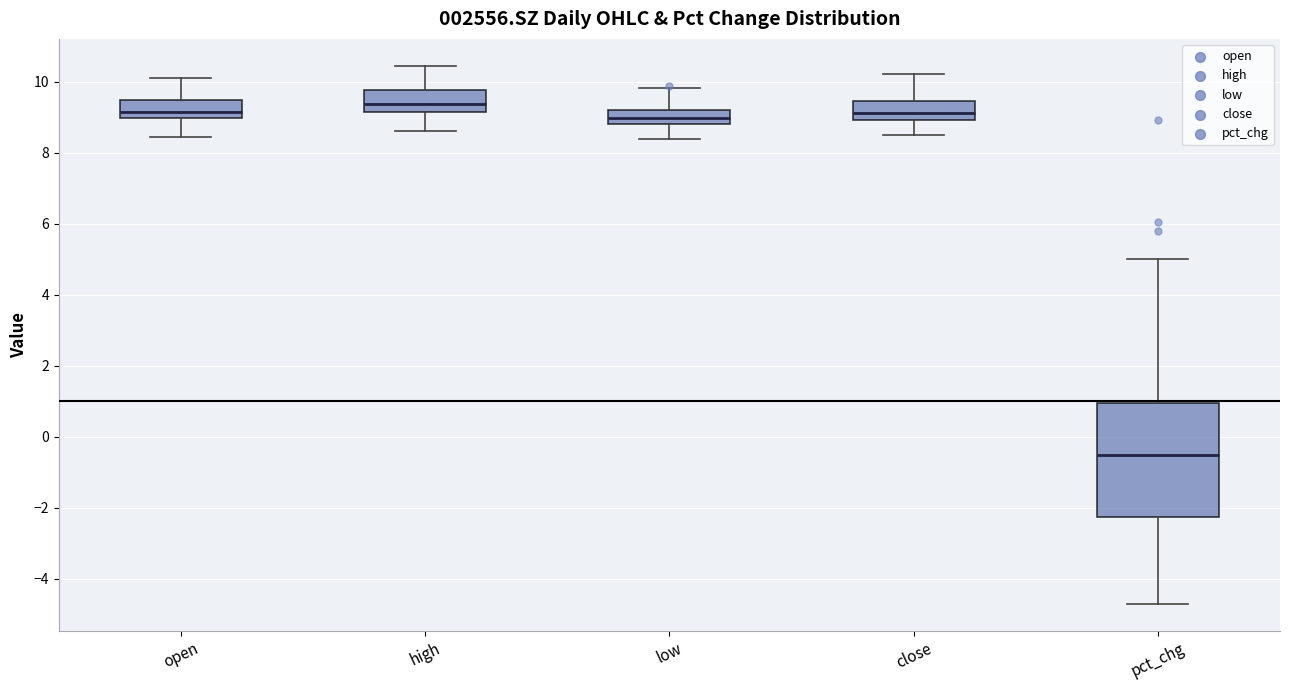

Which box's median line is the highest?

high